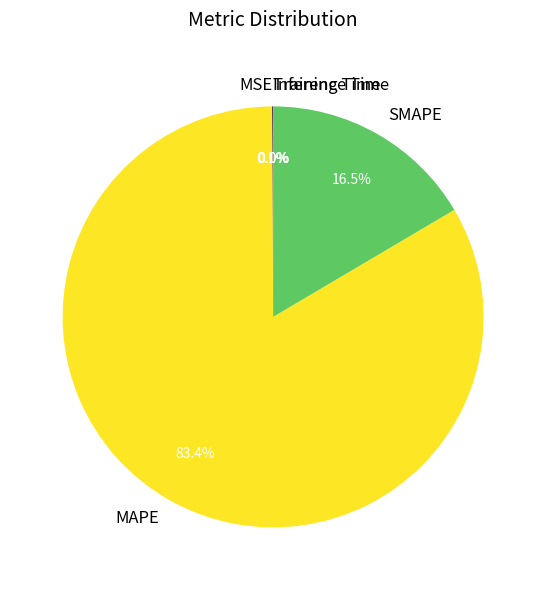

Is there any slice that represents more than half of the pie?

Yes